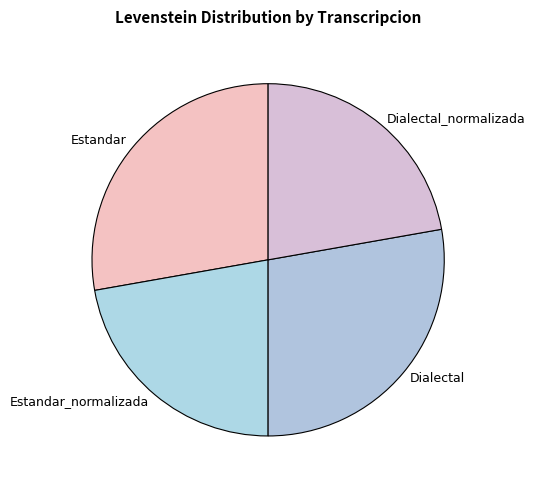

Is it true that Estandar is 14% of the pie?

False